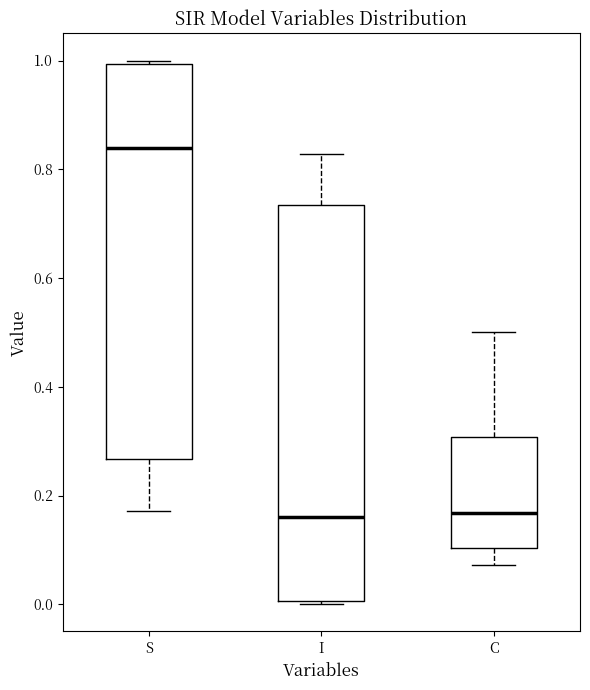

Reading left to right, transcribe this box plot: for each box, give where its median line is, the range the box spans, and where its two whiskers end, as read against the y-axis. The values are not printed on the chart, so give them approximately, as read against the axis.

S: median 0.84, box 0.26 to 1.00, whiskers 0.18 to 1.00 (just above the box's upper edge)
I: median 0.16, box 0.00 to 0.74, whiskers 0.00 (just below the box's lower edge) to 0.82
C: median 0.16, box 0.10 to 0.30, whiskers 0.08 to 0.50